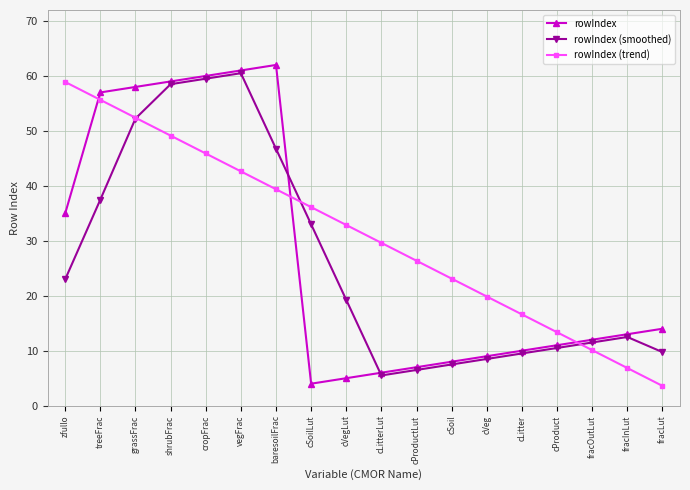

What is the difference between the rowIndex values at grassFrac and shrubFrac?

1.0